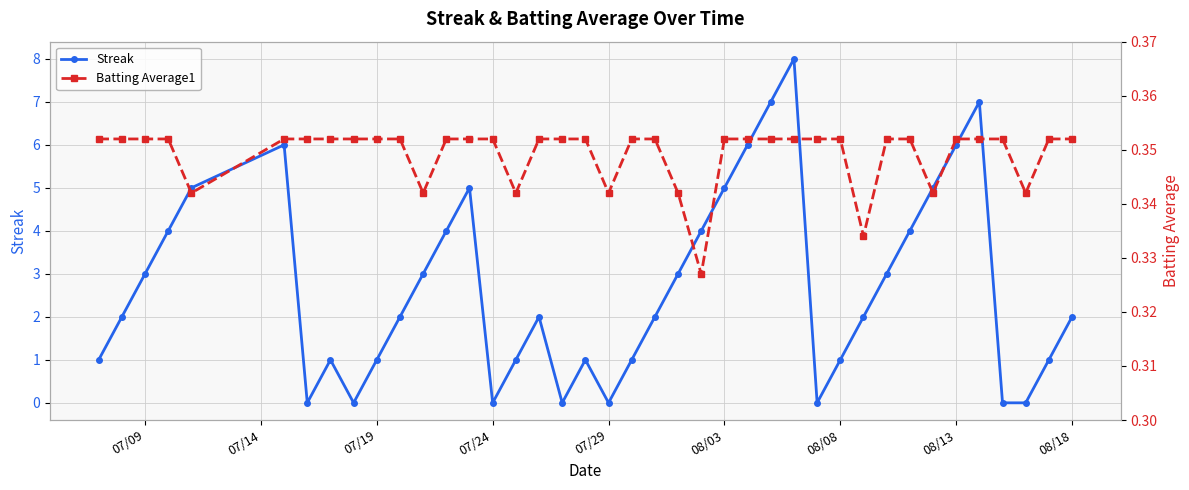

The value of Streak at 07/09 is 3. True or false?

True